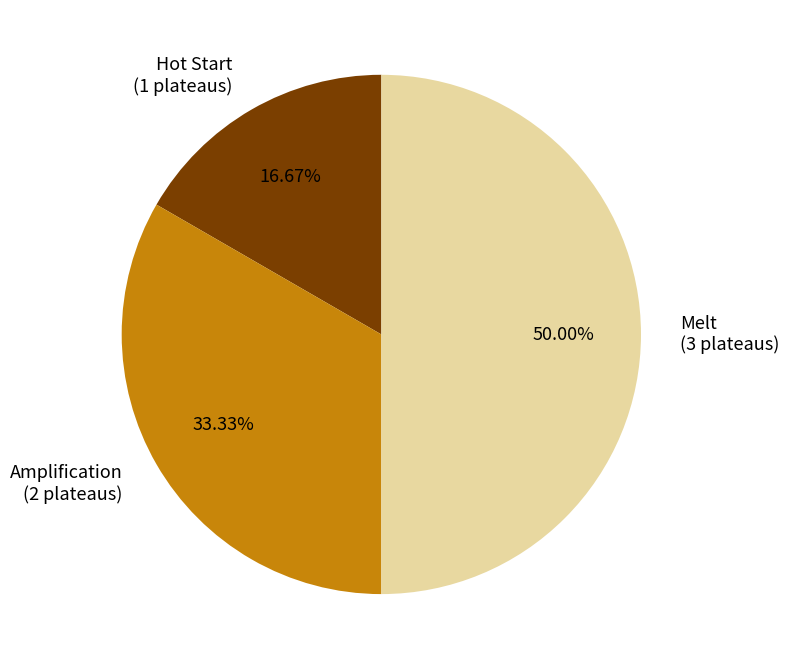

True or false: Melt accounts for 41% of the total.

False